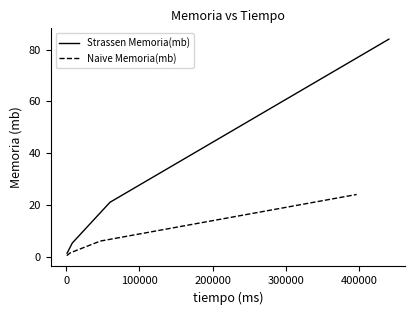

Is this an area chart (filled region under the line)?

No